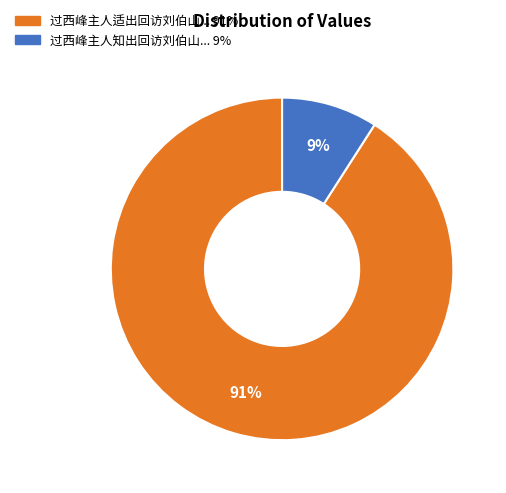

To the nearest percent, what portion does 过西峰主人适出回访刘伯山... 91% represent?

91%